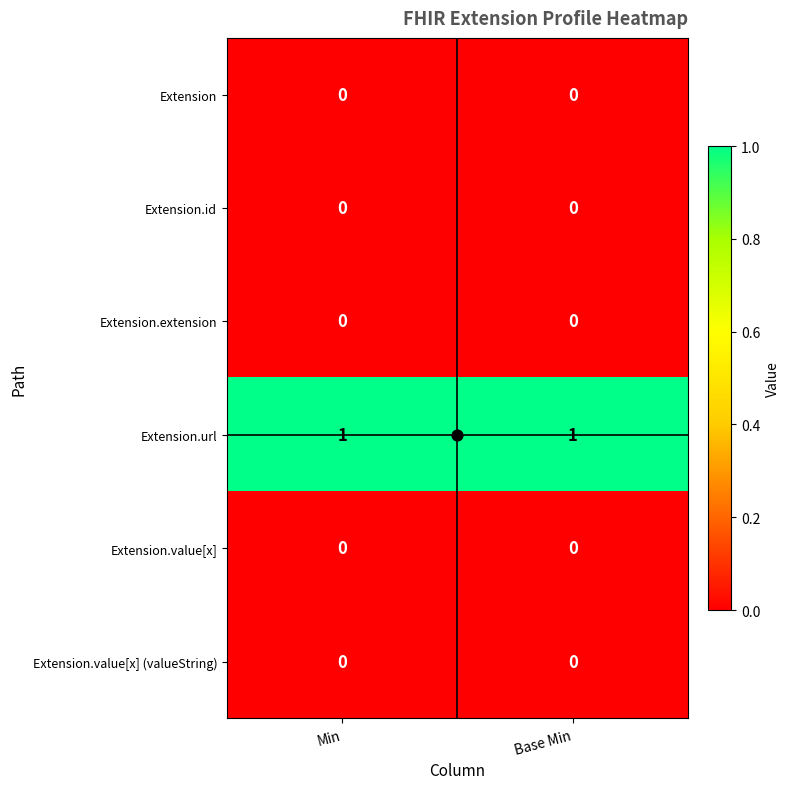

The Extension.id series shows 0 at Min. True or false?

True